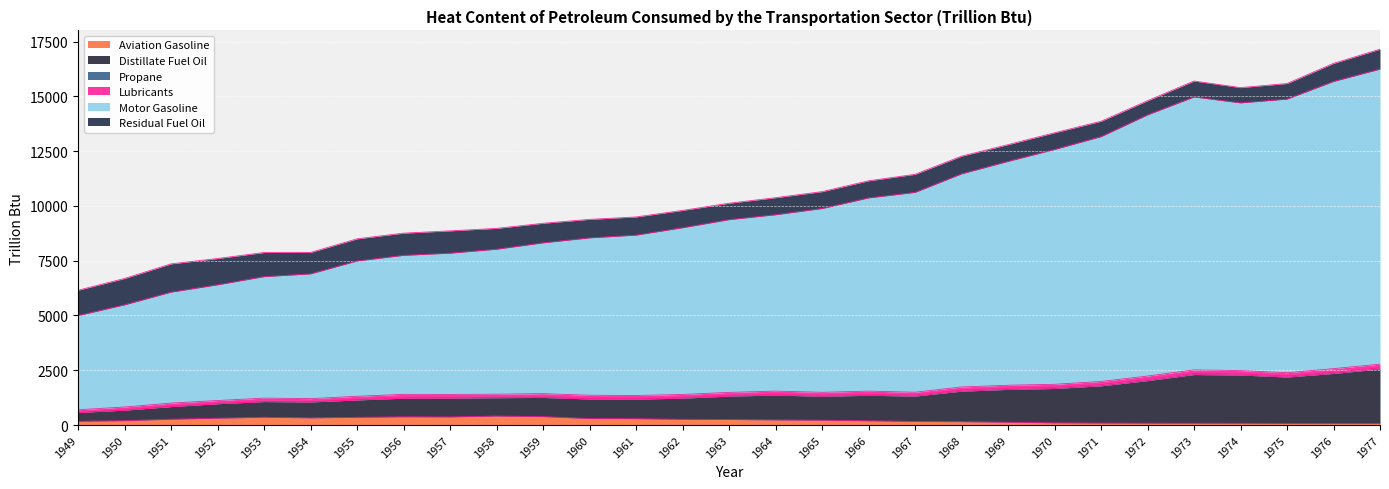

What is the value of the Motor Gasoline point at the 19th from the left?

10618.5